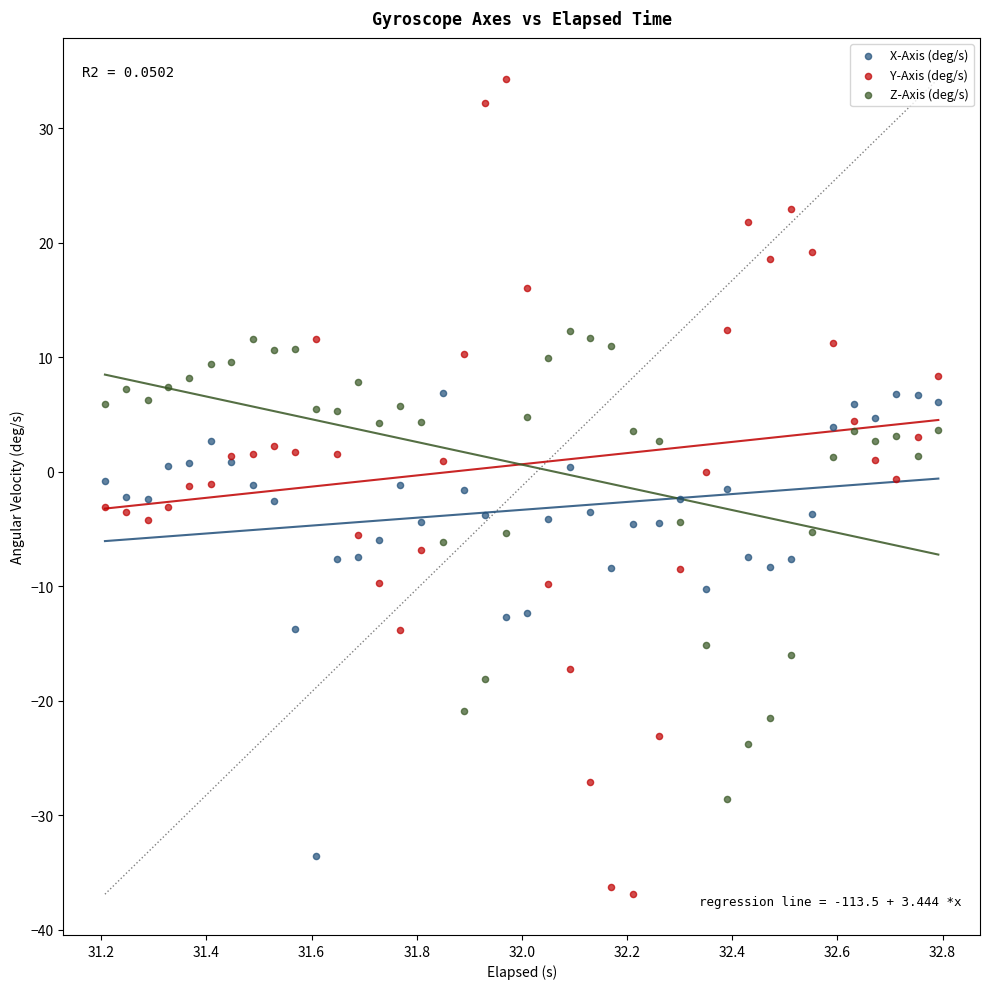

Which series has the widest spread of Y values?

Y-Axis (deg/s)